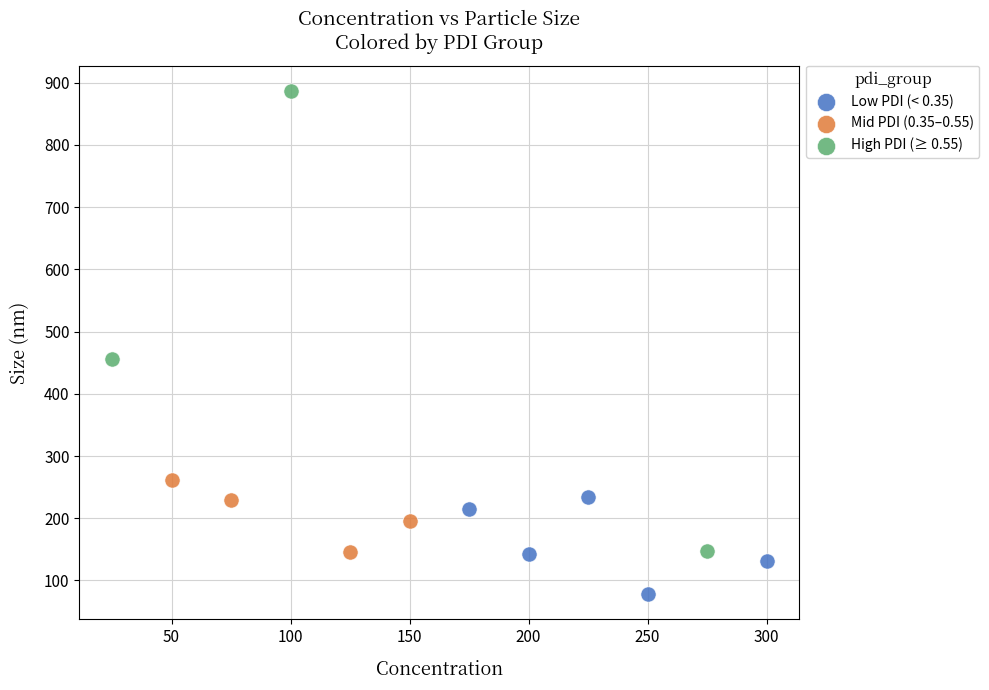

Which series contains the highest Y value?

High PDI (≥ 0.55)